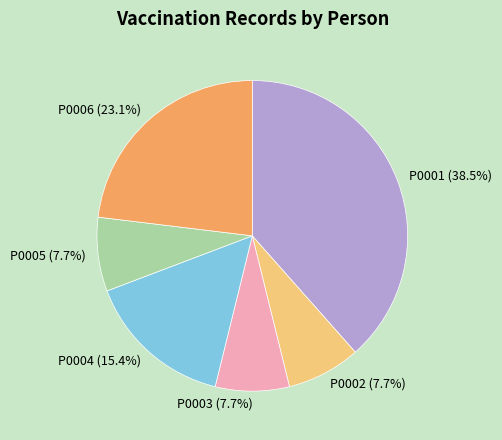

What is the ratio of the value at P0002 to the value at P0006?

0.3